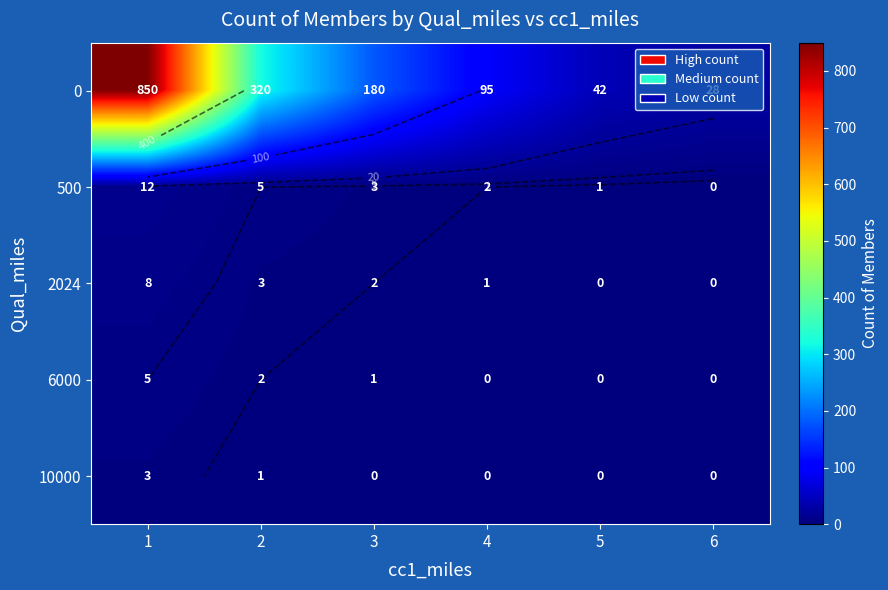

What is the difference between the highest and lowest values at 1?

847